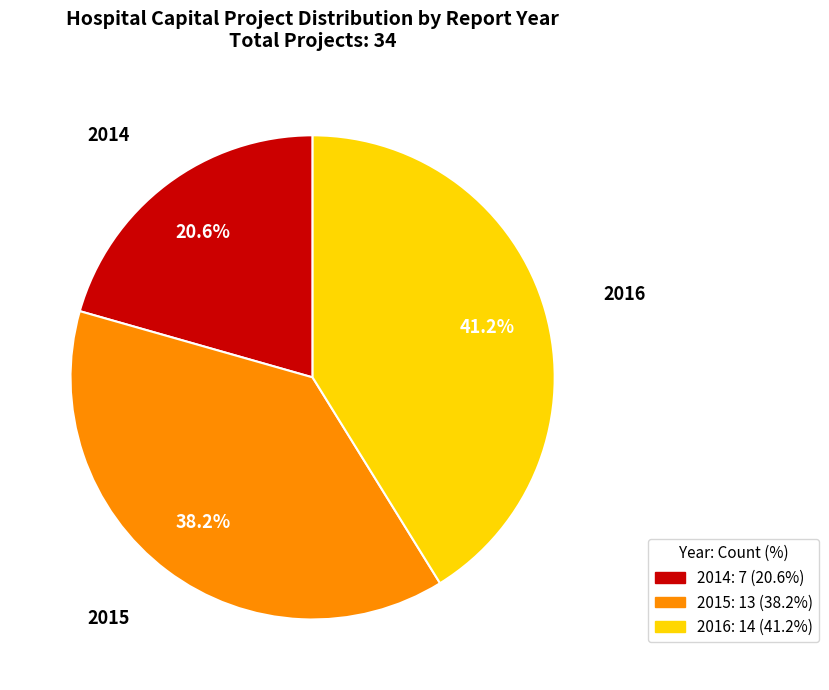

Does 2015 represent more than half of the total?

No